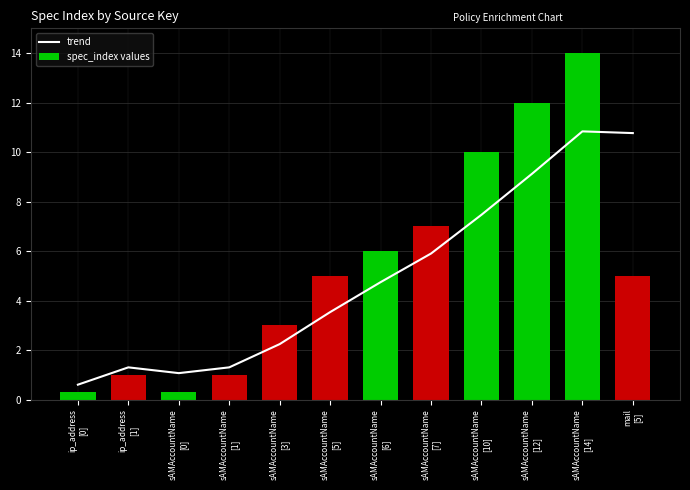

What is the sum of all spec_index values values?

64.6